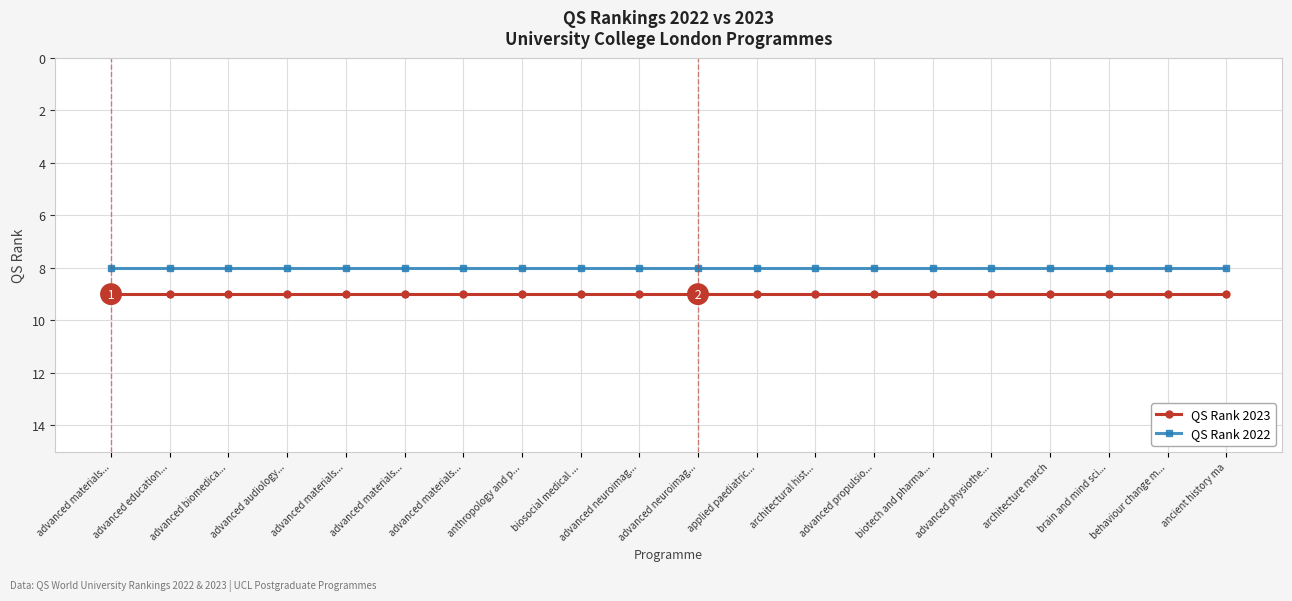

Rank the series at advanced materials... from lowest to highest value.

QS Rank 2022, QS Rank 2023